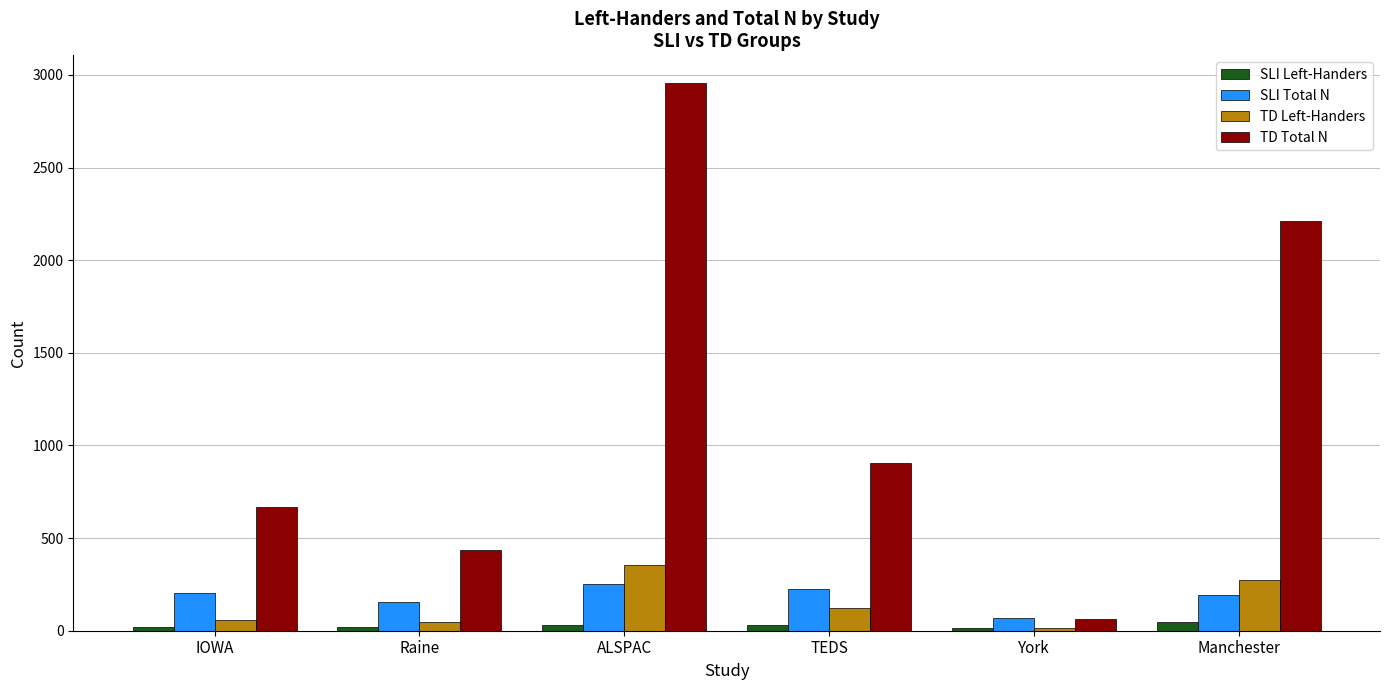

At how many categories does at least one series exceed 1373?

2